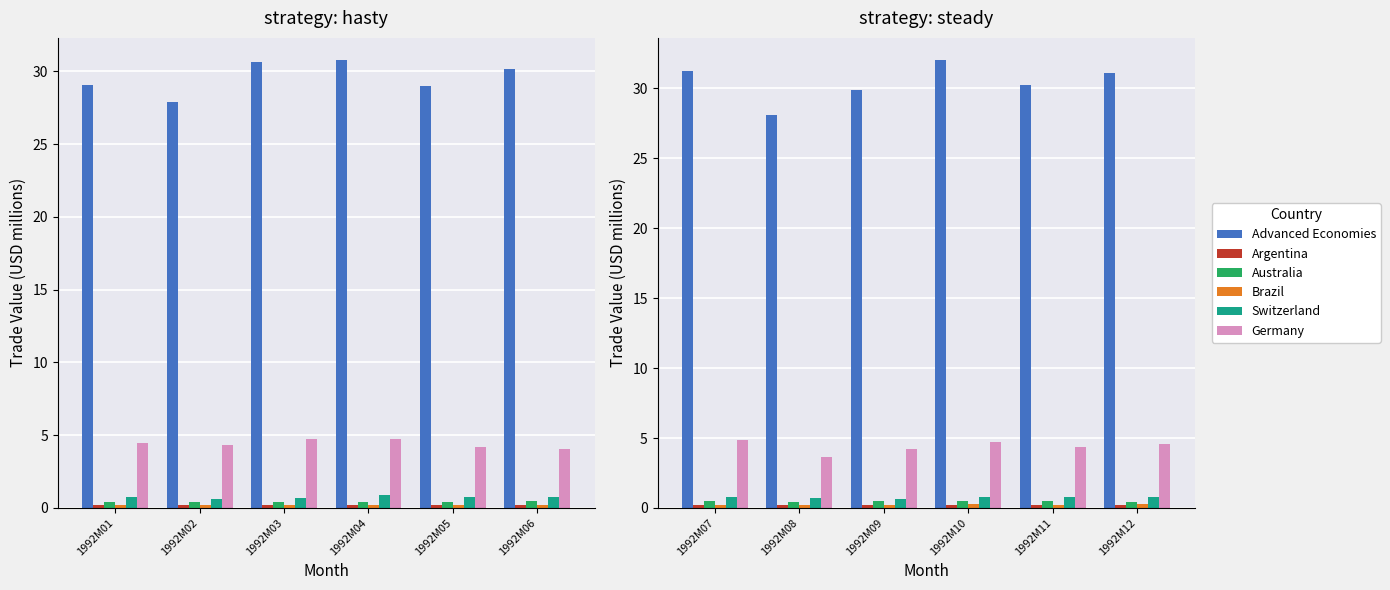

Which series has the widest spread of values?

Advanced Economies